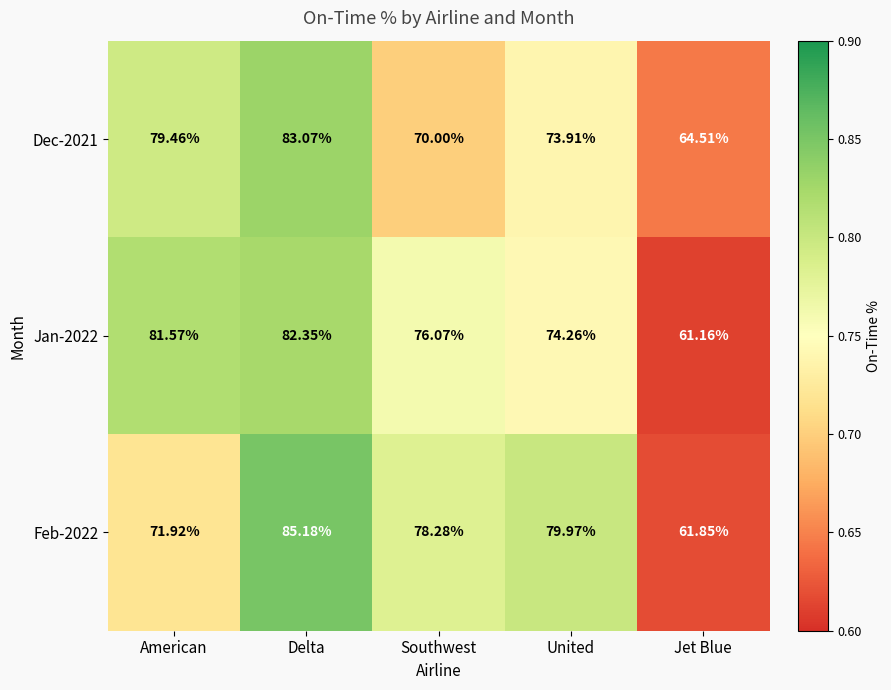

Is the value of Feb-2022 at United greater than the value of Jan-2022 at Delta?

No